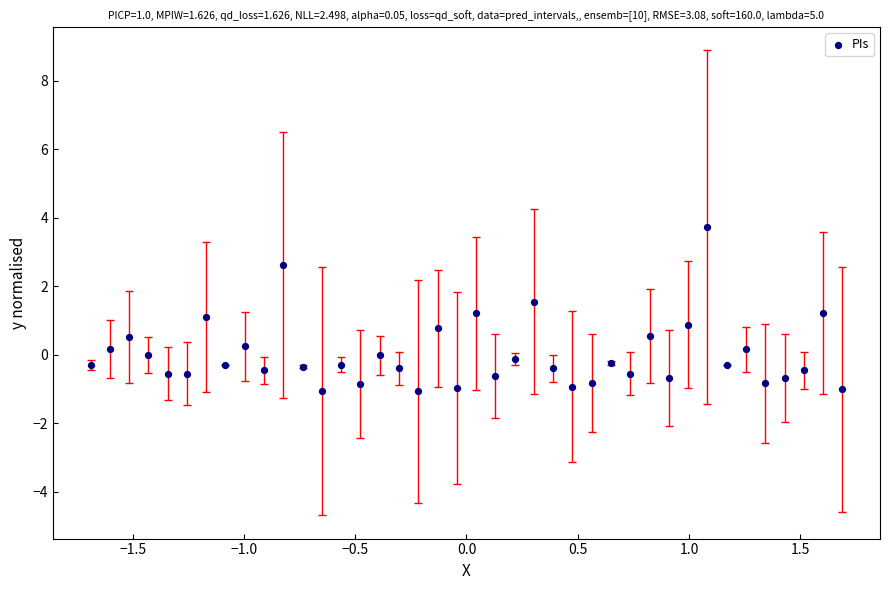

What is the range of X values (max minus min)?

3.4